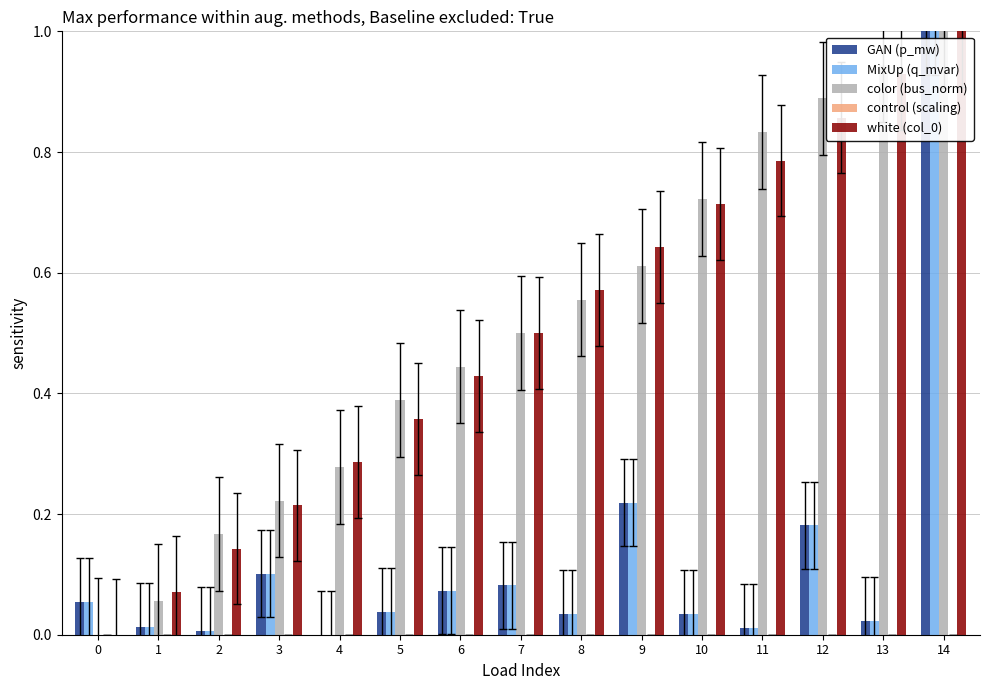

At which category does the chart reach its peak across all series?

14